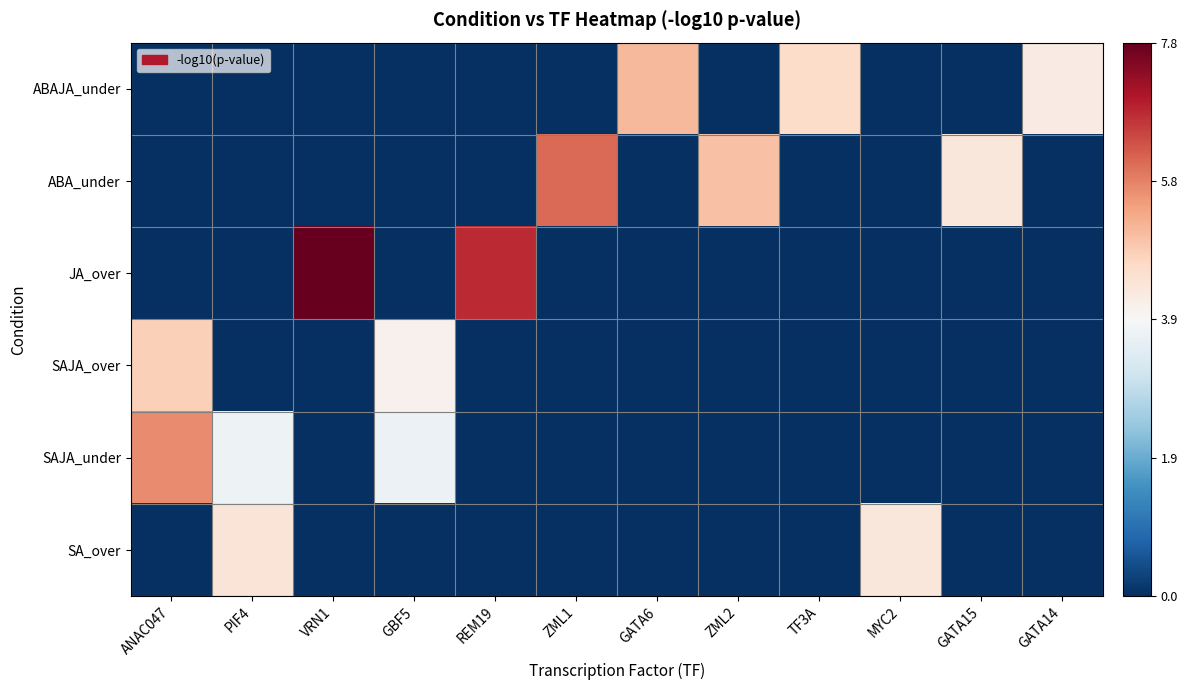

Between PIF4 and VRN1, which is larger?

PIF4